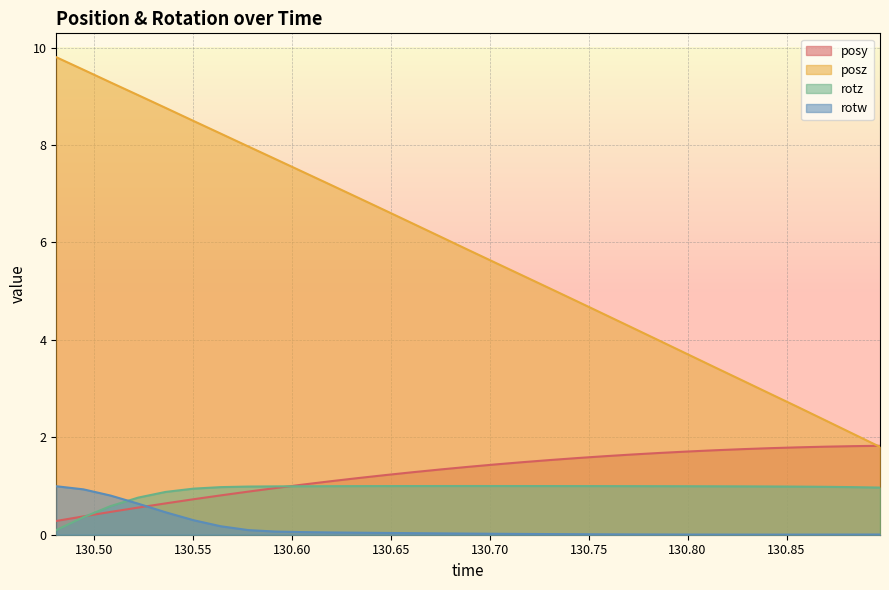

What is the label of the 20th point from the left?

130.7444